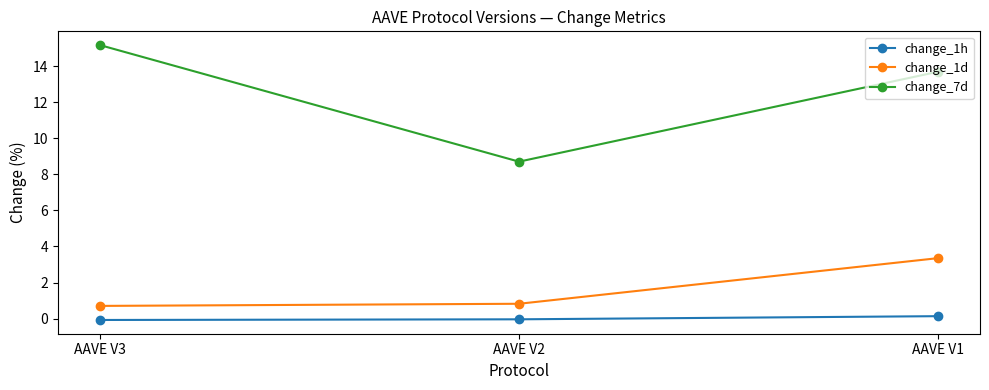

What is the maximum value shown in the chart?

15.2